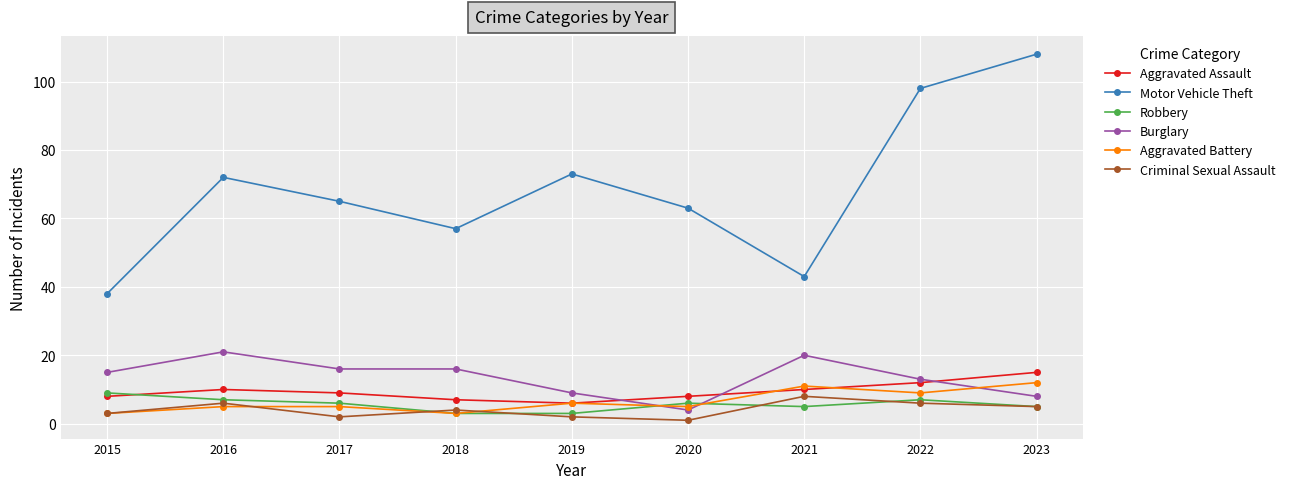

True or false: Motor Vehicle Theft and Criminal Sexual Assault intersect in this chart.

False